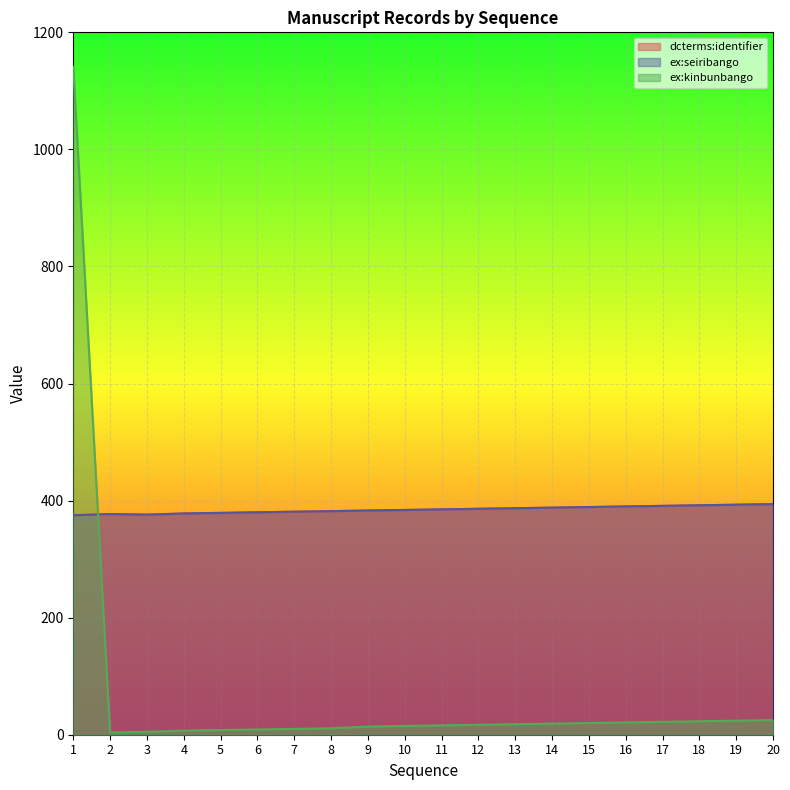

Which series has the largest total across all categories?

dcterms:identifier